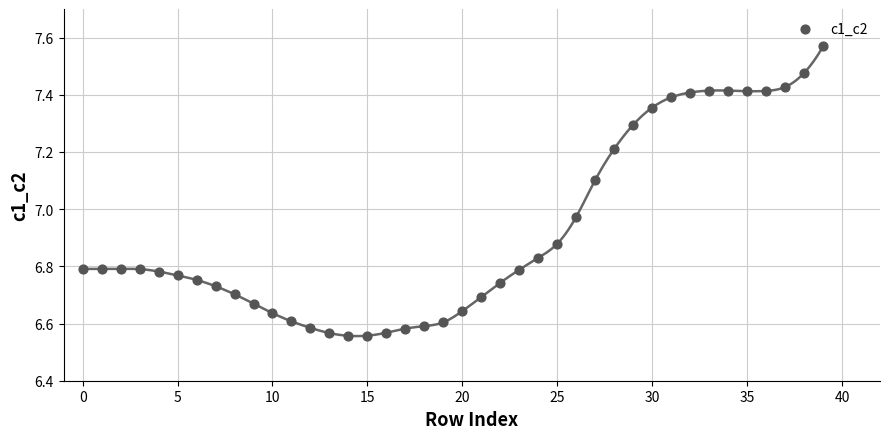

What is the range of Y values (max minus min)?

1.0